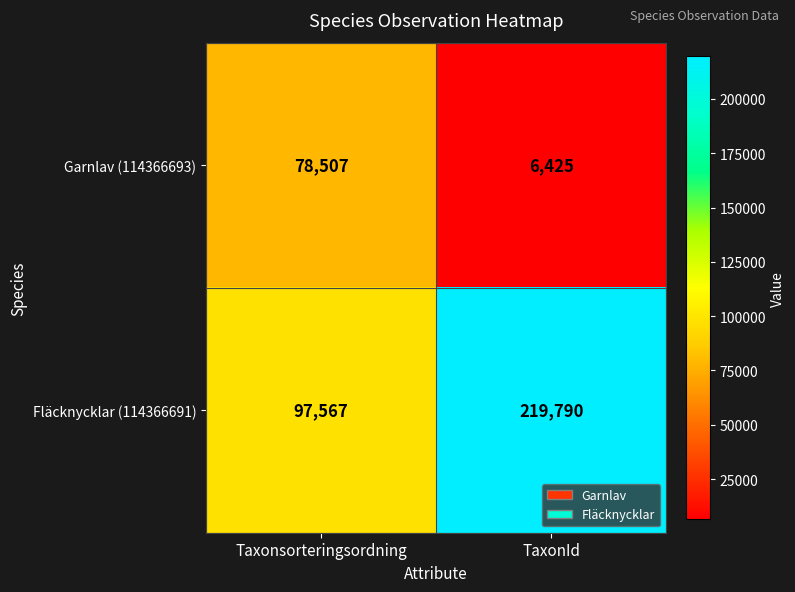

What is the difference between the Garnlav (114366693) values at TaxonId and Taxonsorteringsordning?

72082